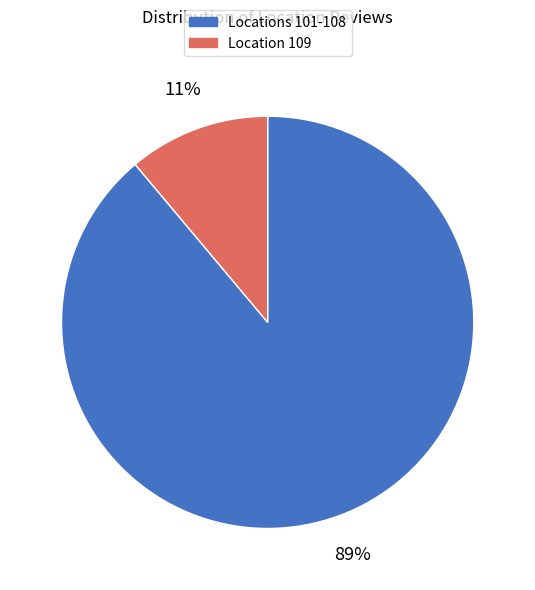

Is there a majority slice in this chart?

Yes